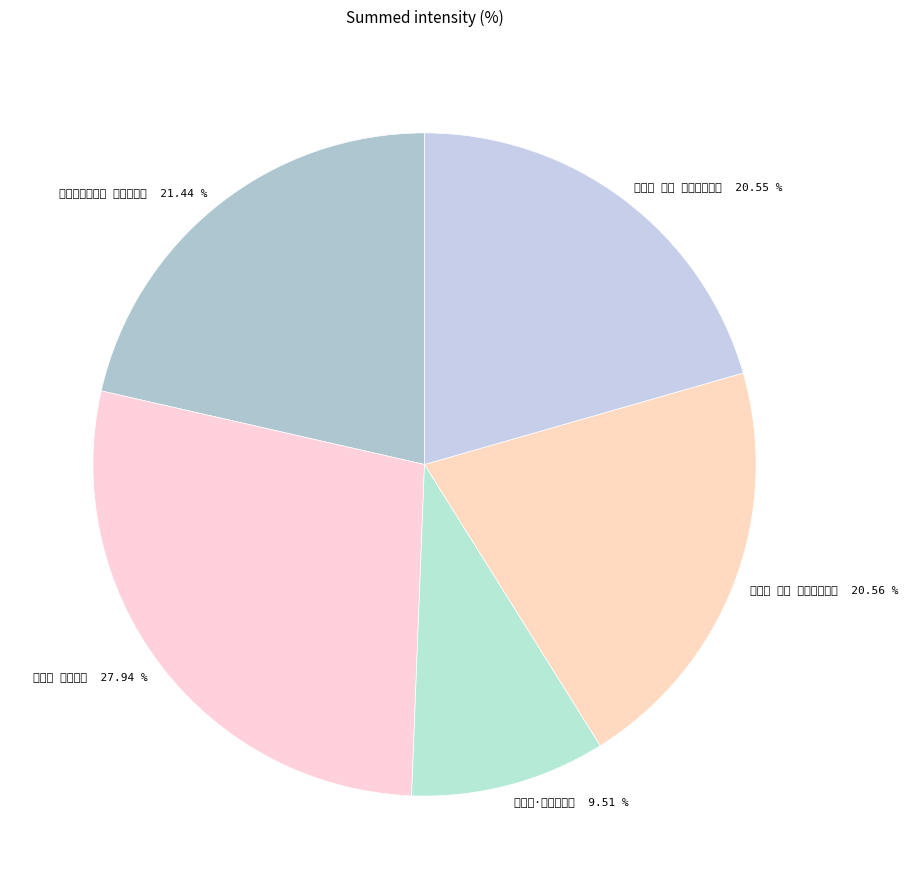

Approximately how many times larger is the value at 天仙子 其二 闺怨，集唐词 compared to 凤凰台上忆吹箫 闺怨集药名?

1.0